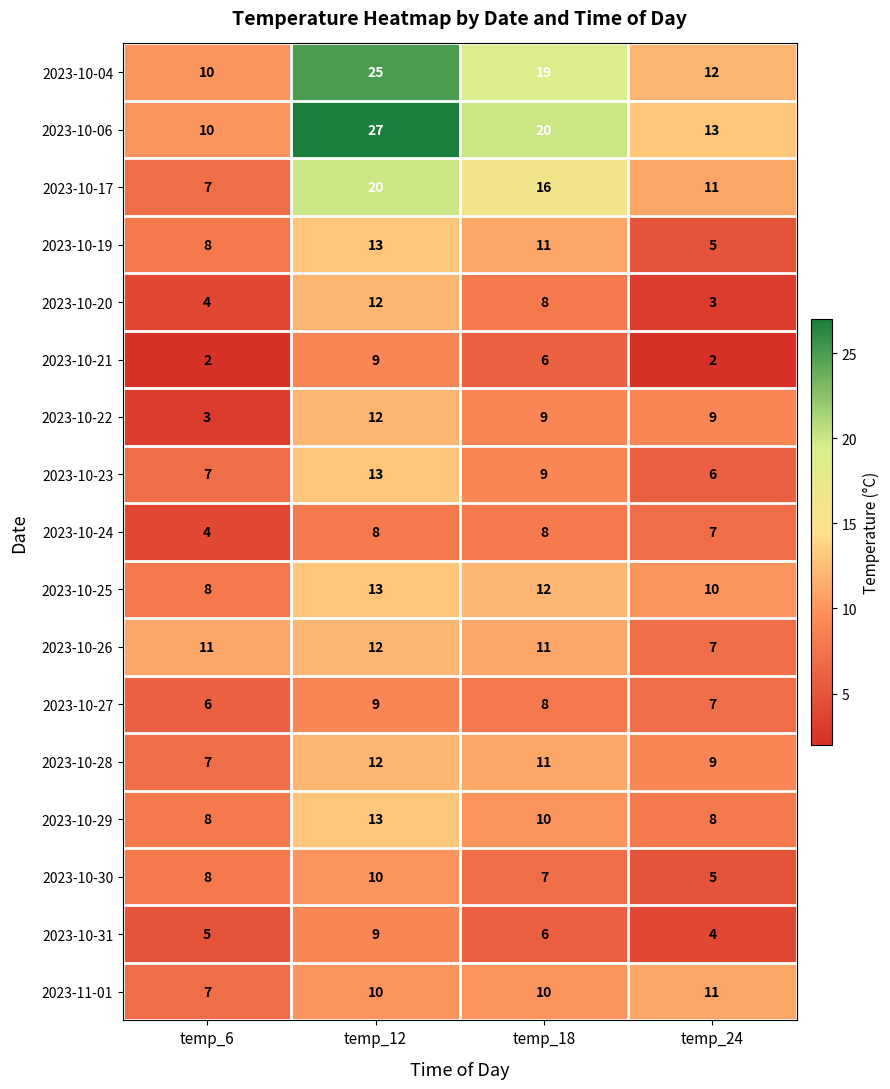

The 2023-10-29 series shows 10 at temp_18. True or false?

True